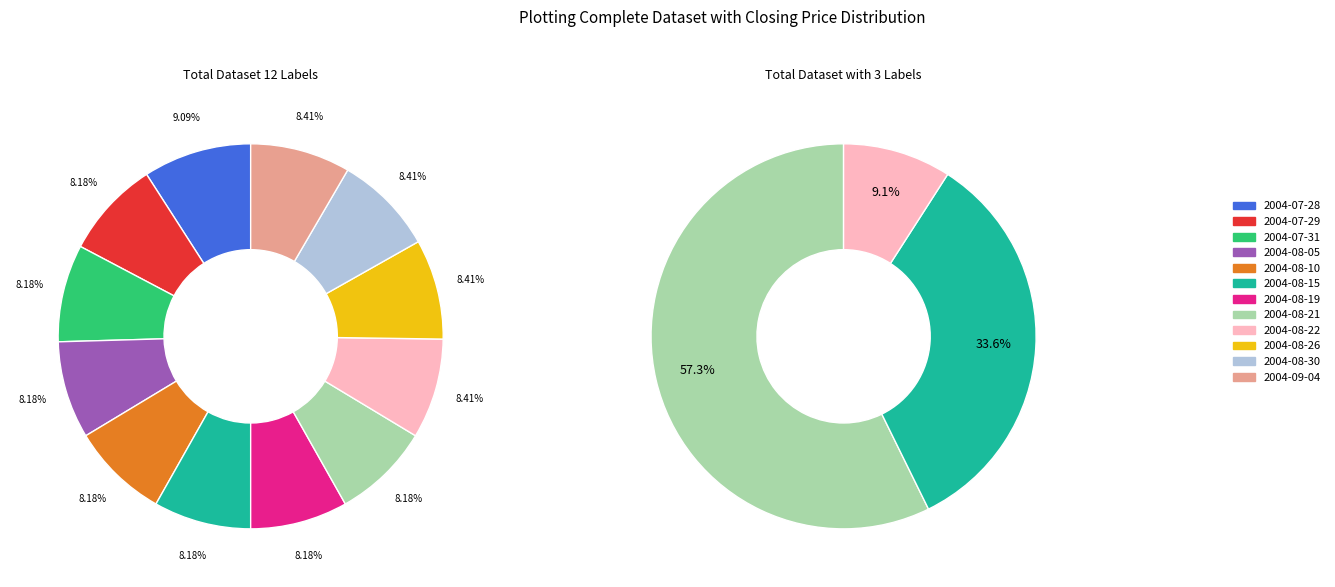

What percentage do 2004-08-22 and 2004-08-15 together represent?

16.6%